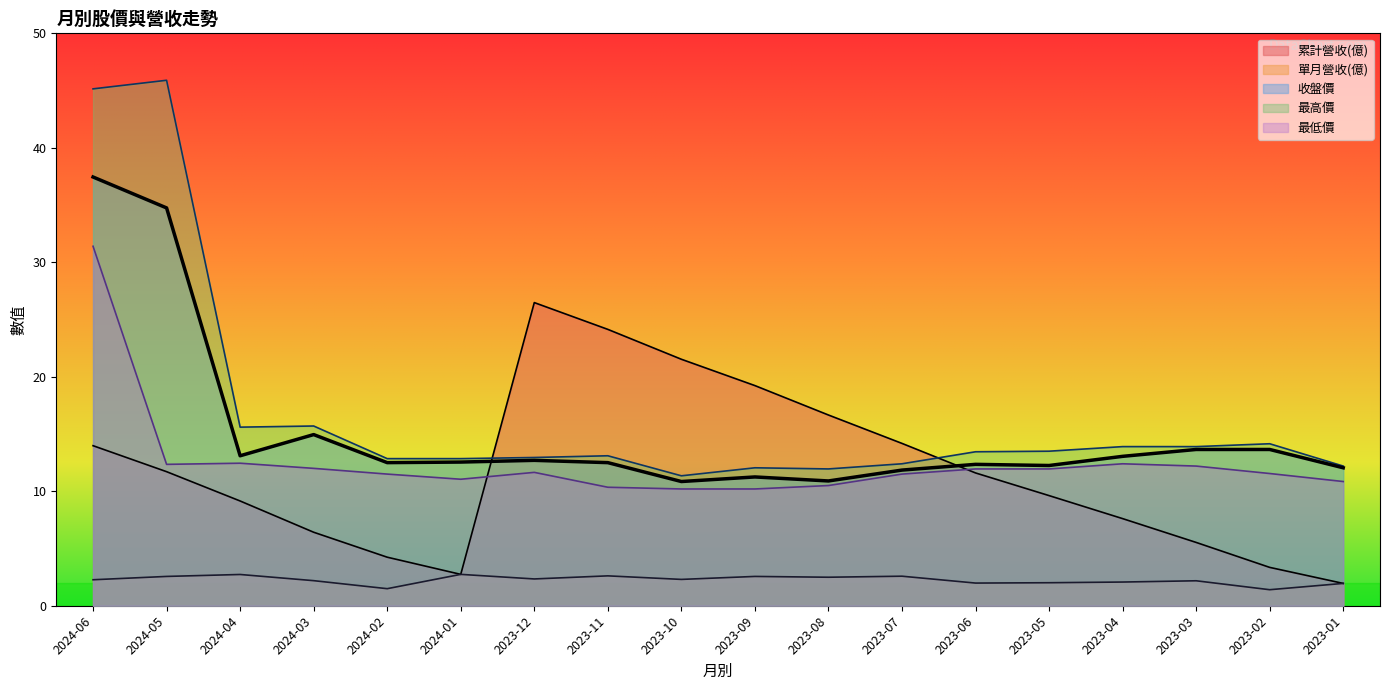

Which series has the largest total across all categories?

最高價